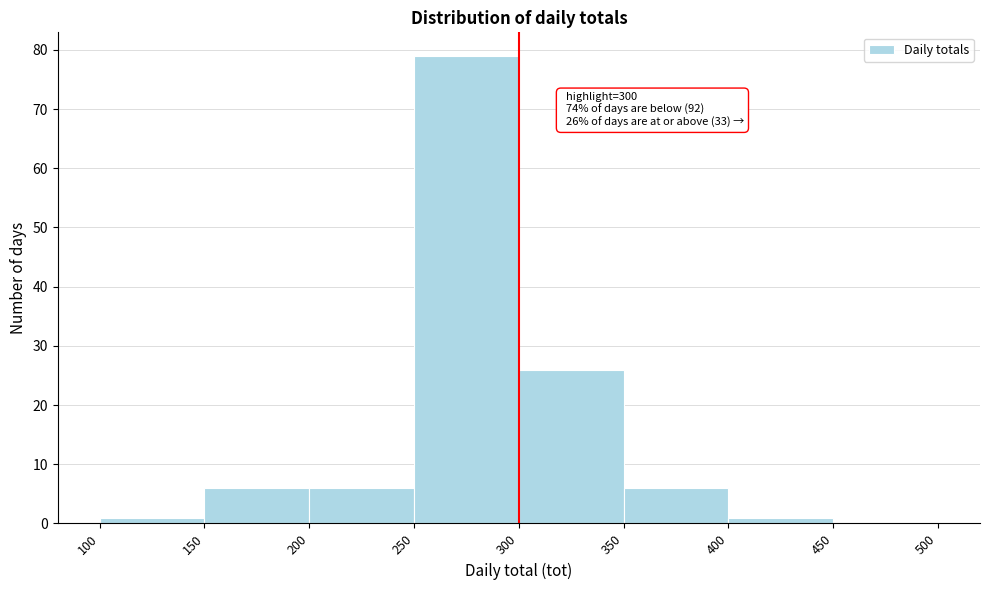

Over which range of the x-axis is the bar tallest?

250 to 300